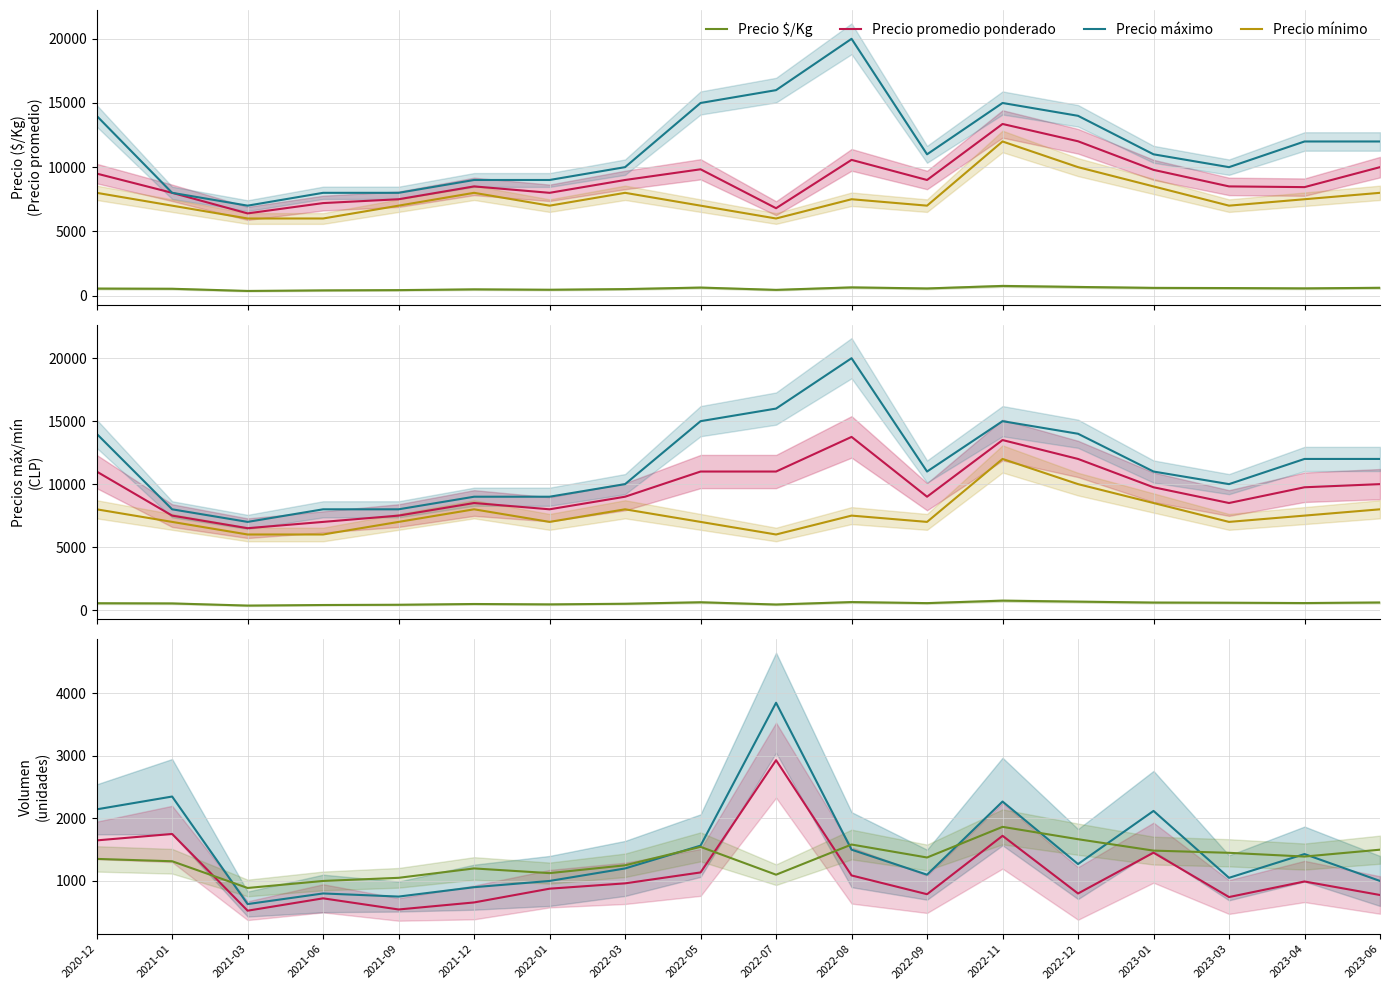

In Volumen, how many points are lower than both neighbors (excluding endpoints)?

5